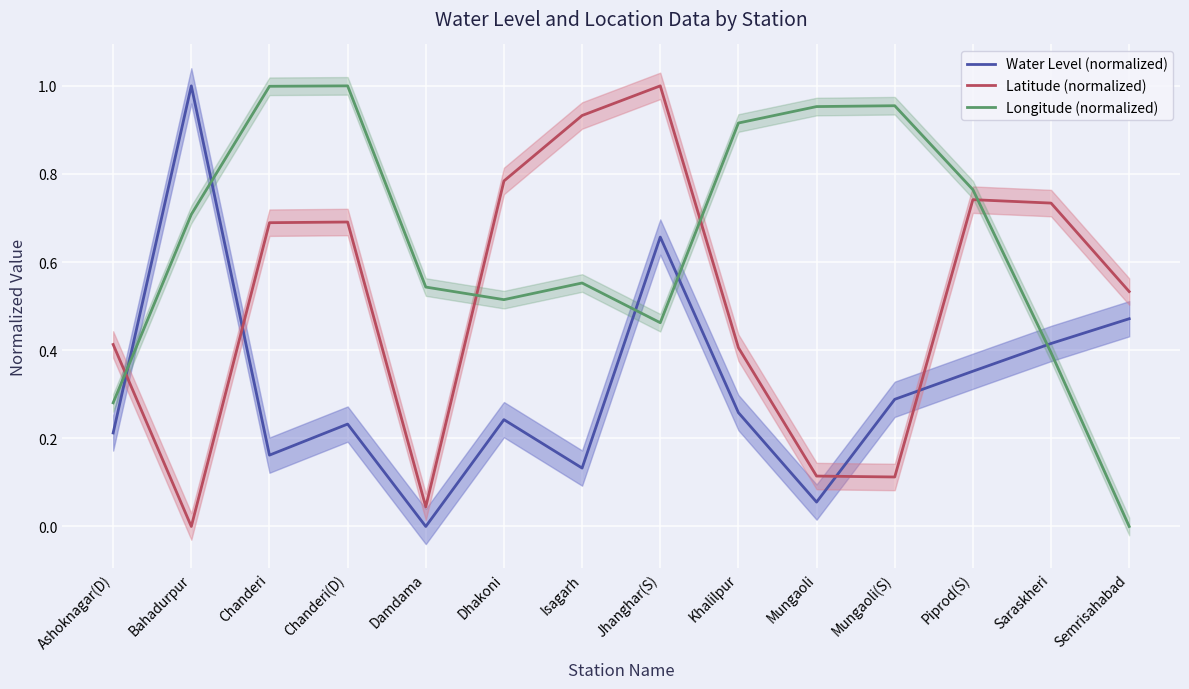

Rank the series by their maximum value, from lowest to highest.

Water Level (normalized), Latitude (normalized), Longitude (normalized)